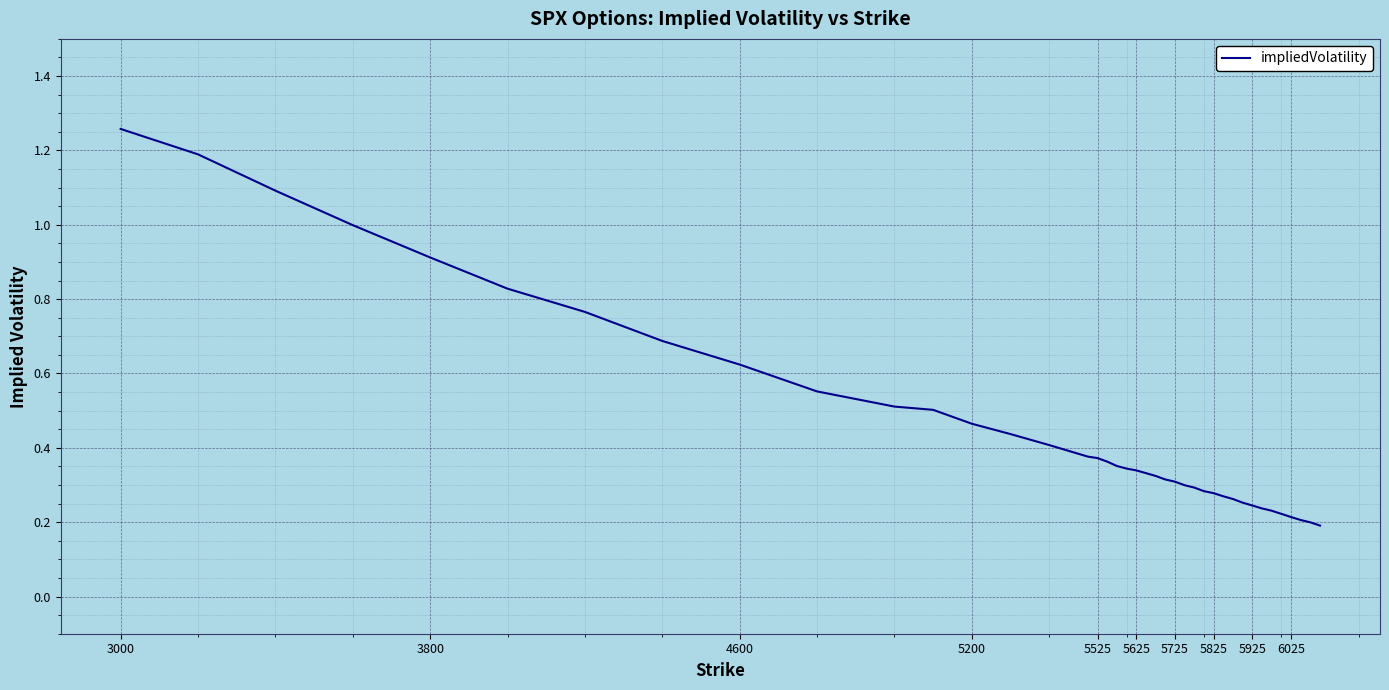

True or false: the data has more than 0 interior local peaks.

False